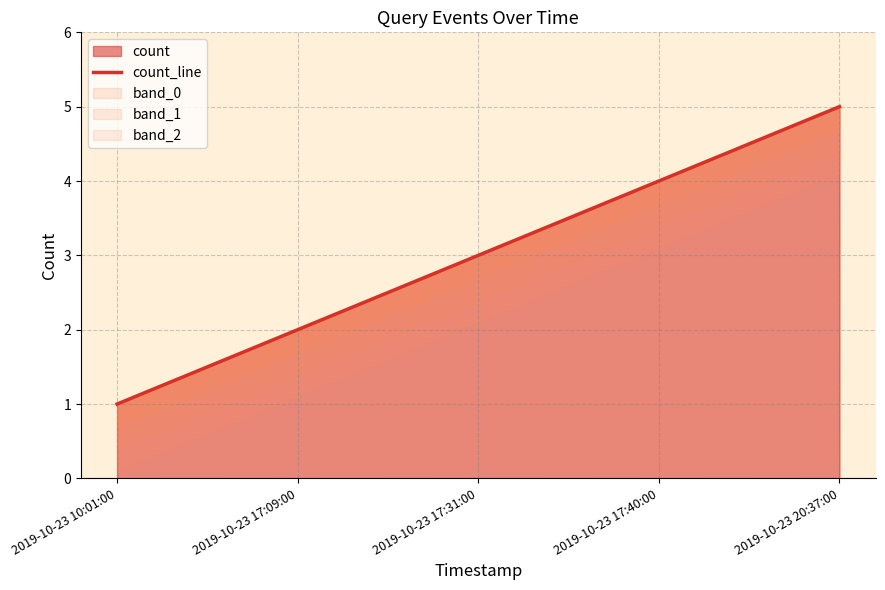

True or false: the data shows 5 at 2019-10-23 20:37:00.

True